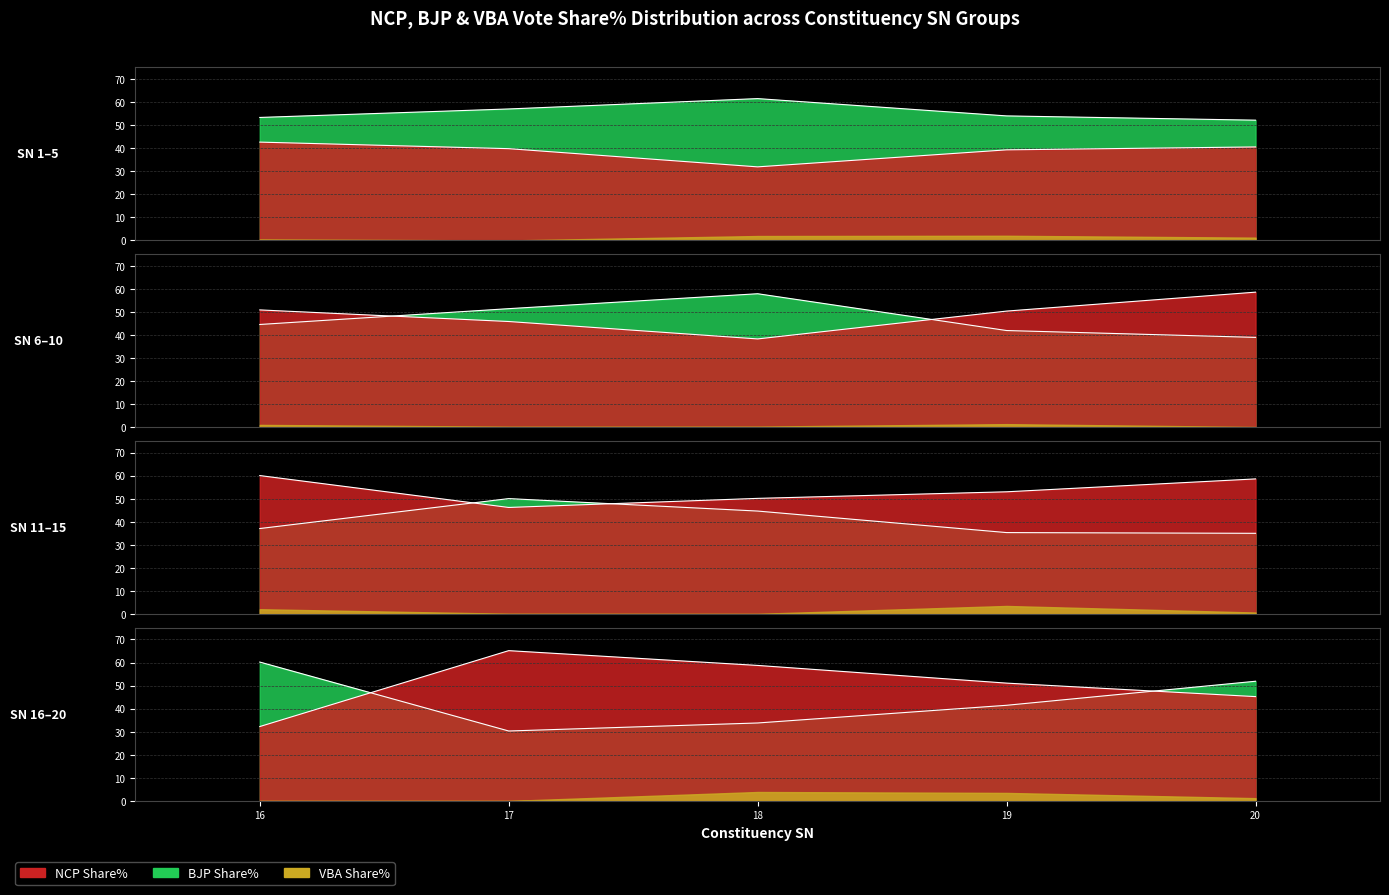

At how many categories does at least one series exceed 43?

20